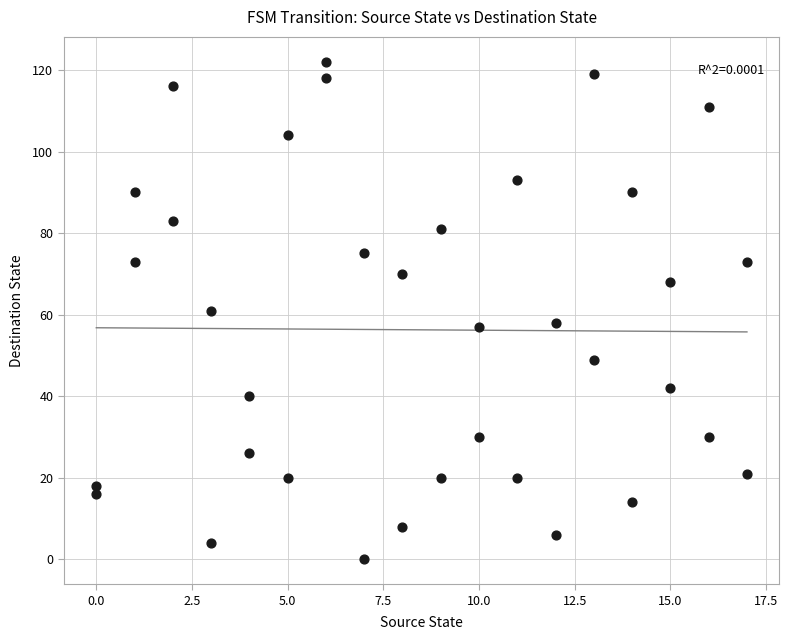

What is the range of Y values (max minus min)?

122